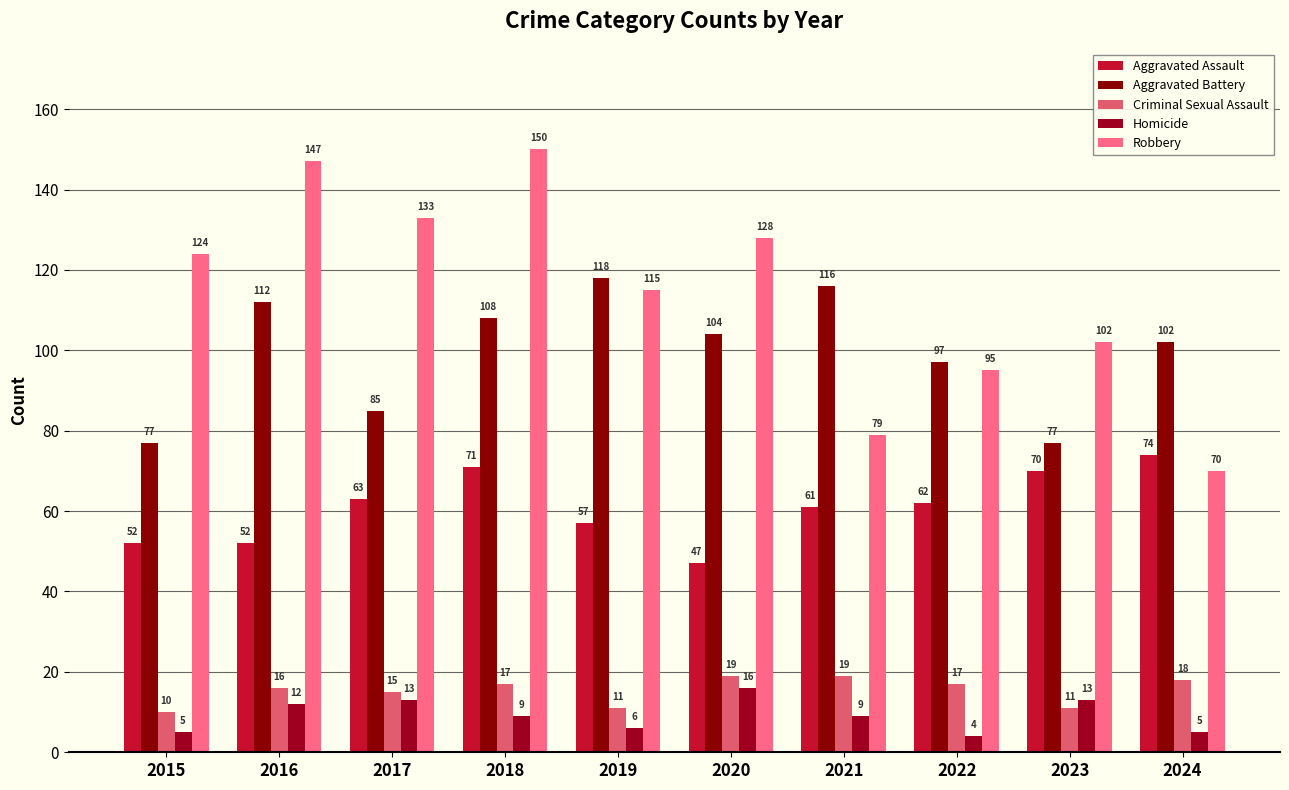

Is it true that Robbery equals 147 at 2016?

True